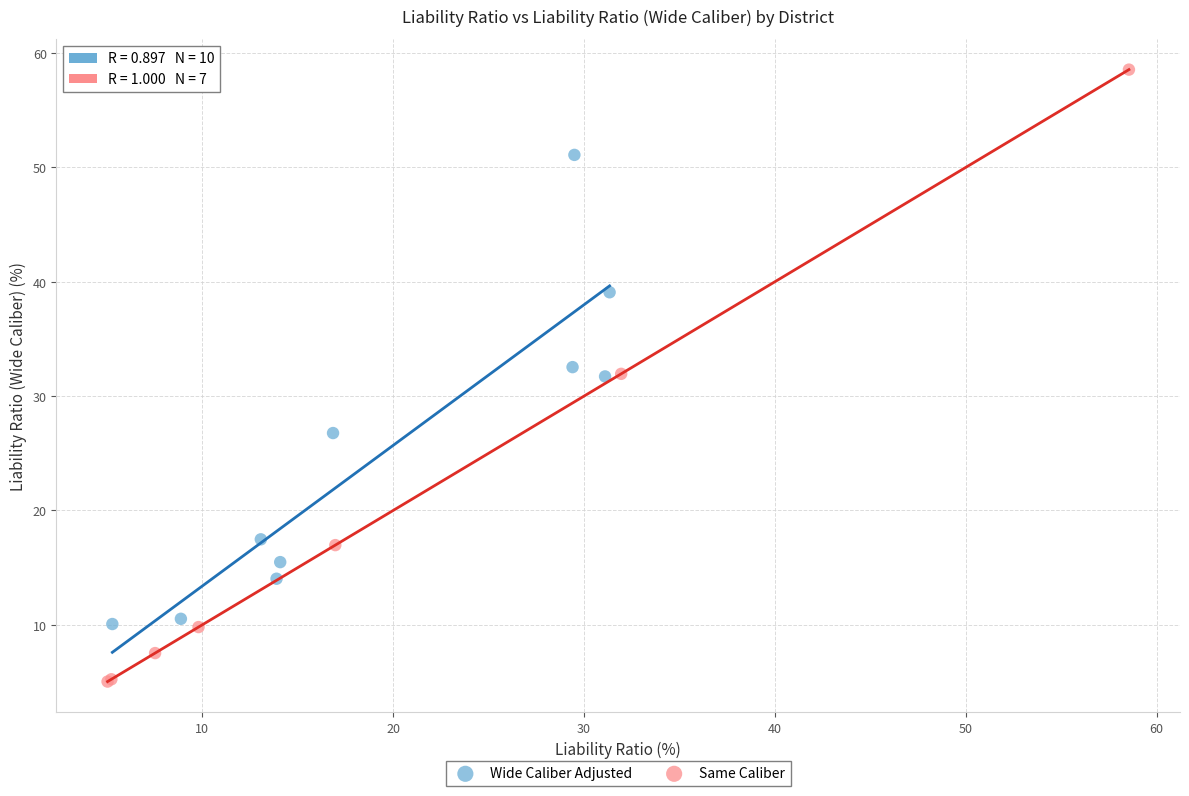

Which series reaches the maximum Y coordinate?

Same Caliber